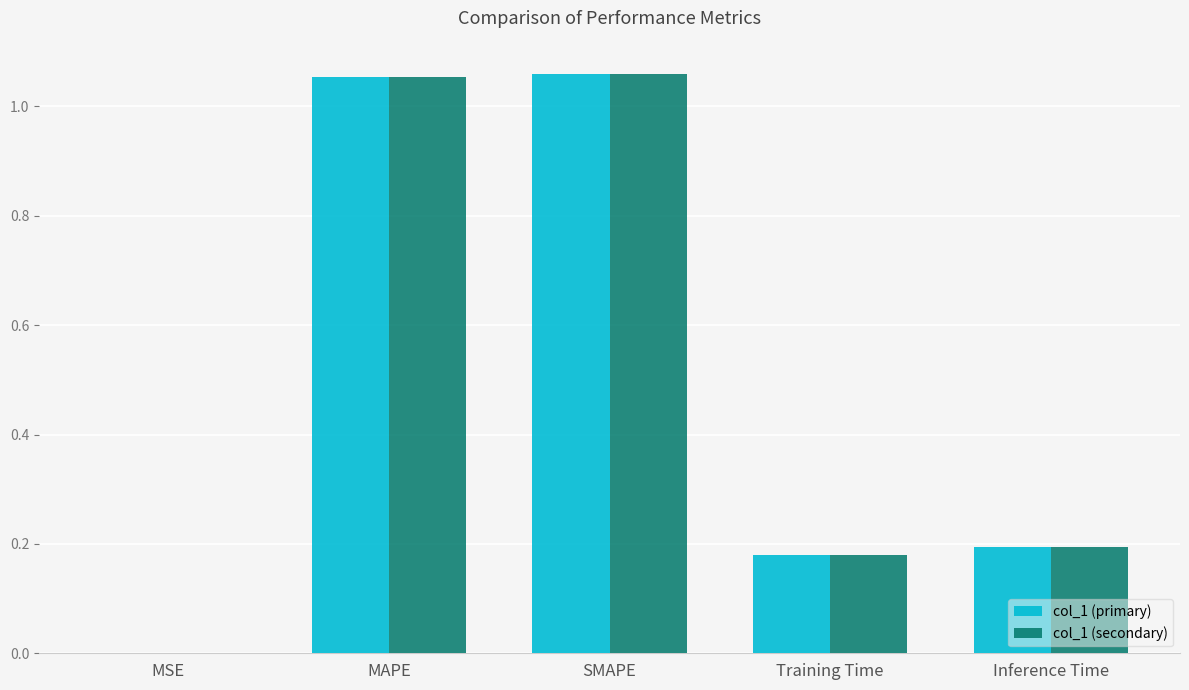

Is the value of col_1 (secondary) at Training Time greater than the value of col_1 (primary) at SMAPE?

No